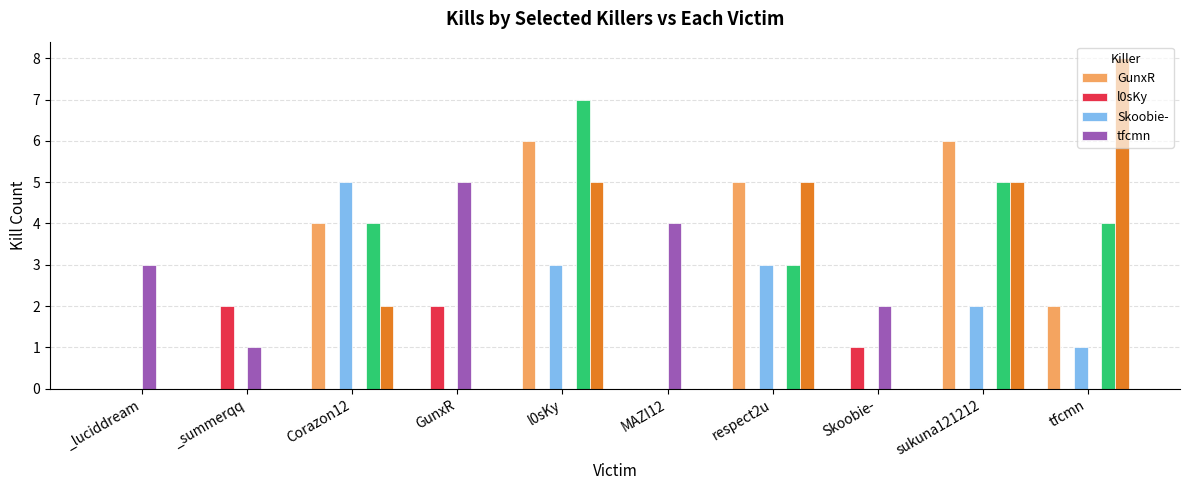

Reading right to left, what are all the values shown in this chart?

GunxR: 2	6	0	5	0	6	0	4	0	0
l0sKy: 0	0	1	0	0	0	2	0	2	0
Skoobie-: 1	2	0	3	0	3	0	5	0	0
tfcmn: 0	0	2	0	4	0	5	0	1	3